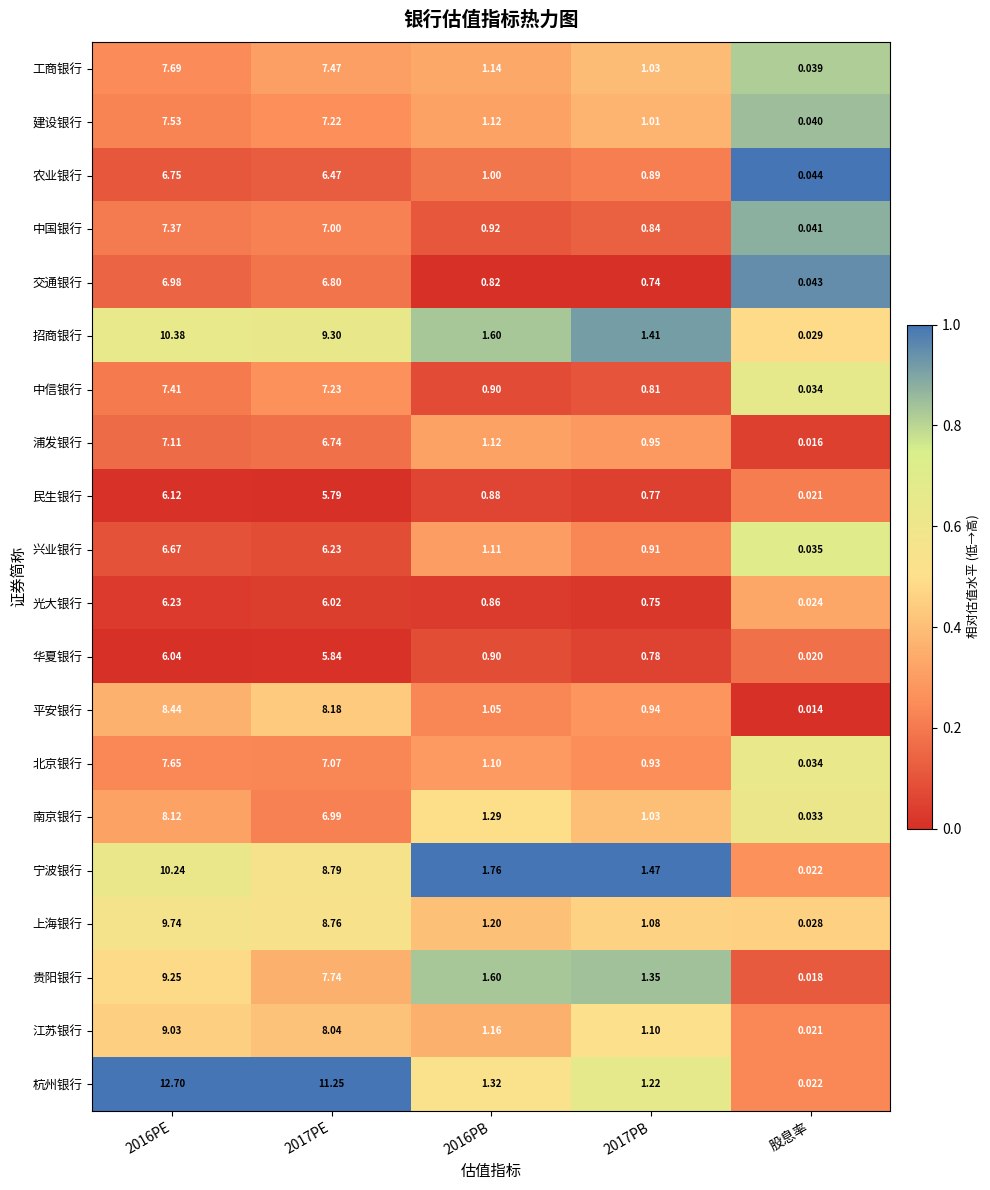

Rank the series by their maximum value, from highest to lowest.

杭州银行, 招商银行, 宁波银行, 上海银行, 贵阳银行, 江苏银行, 平安银行, 南京银行, 工商银行, 北京银行, 建设银行, 中信银行, 中国银行, 浦发银行, 交通银行, 农业银行, 兴业银行, 光大银行, 民生银行, 华夏银行